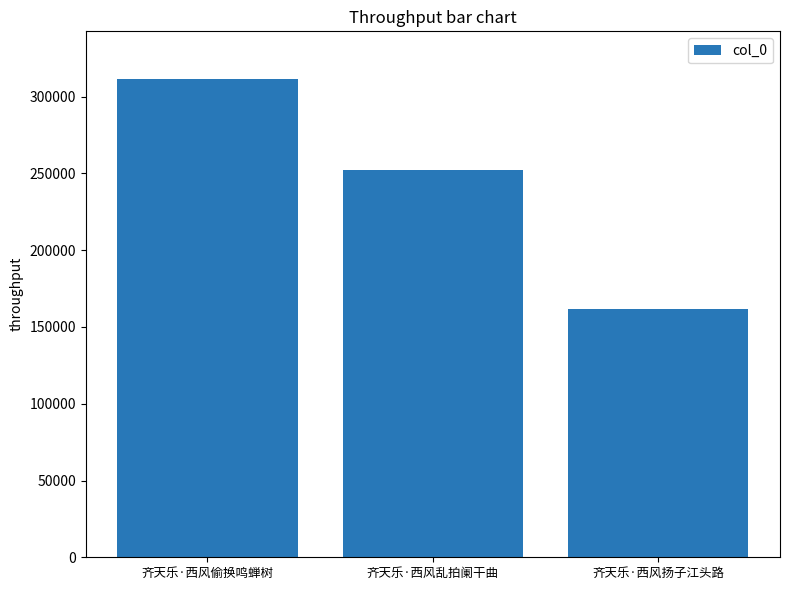

The chart shows a value of 252191 at 齐天乐·西风乱拍阑干曲. True or false?

True